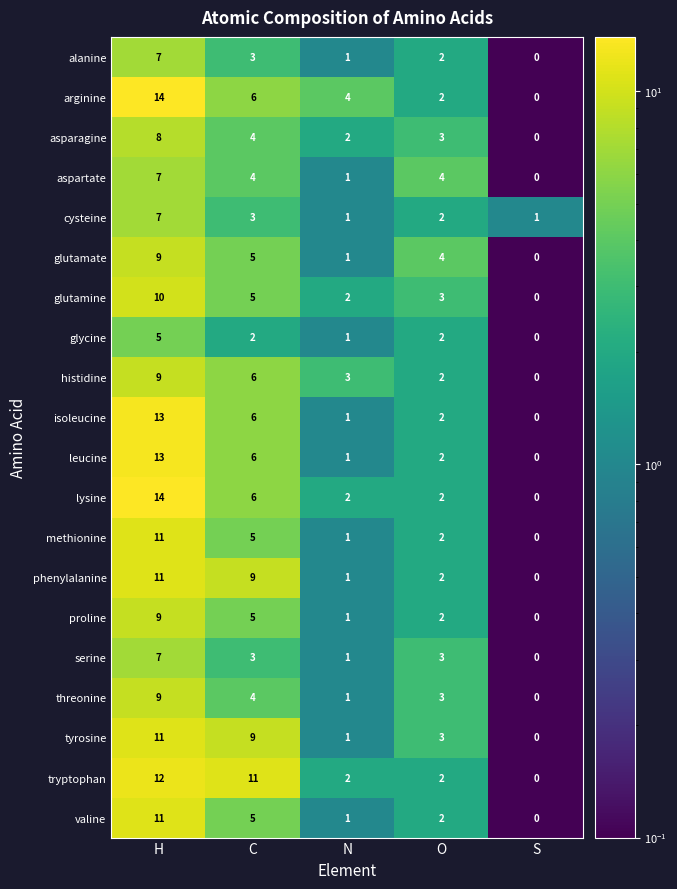

How many data points in alanine are less than 2?

2